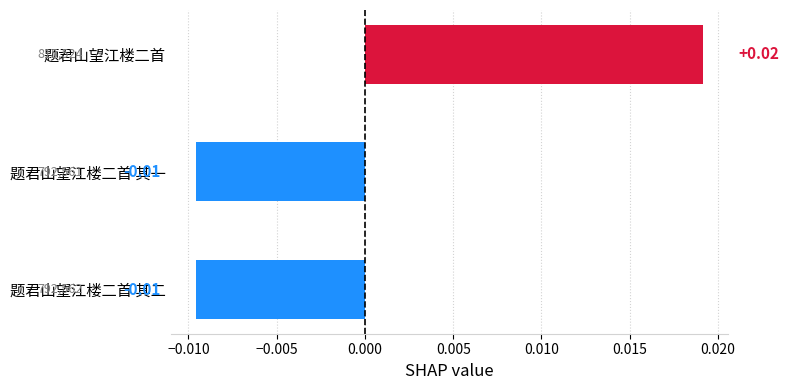

Between 题君山望江楼二首 其二 and 题君山望江楼二首, which is larger?

题君山望江楼二首